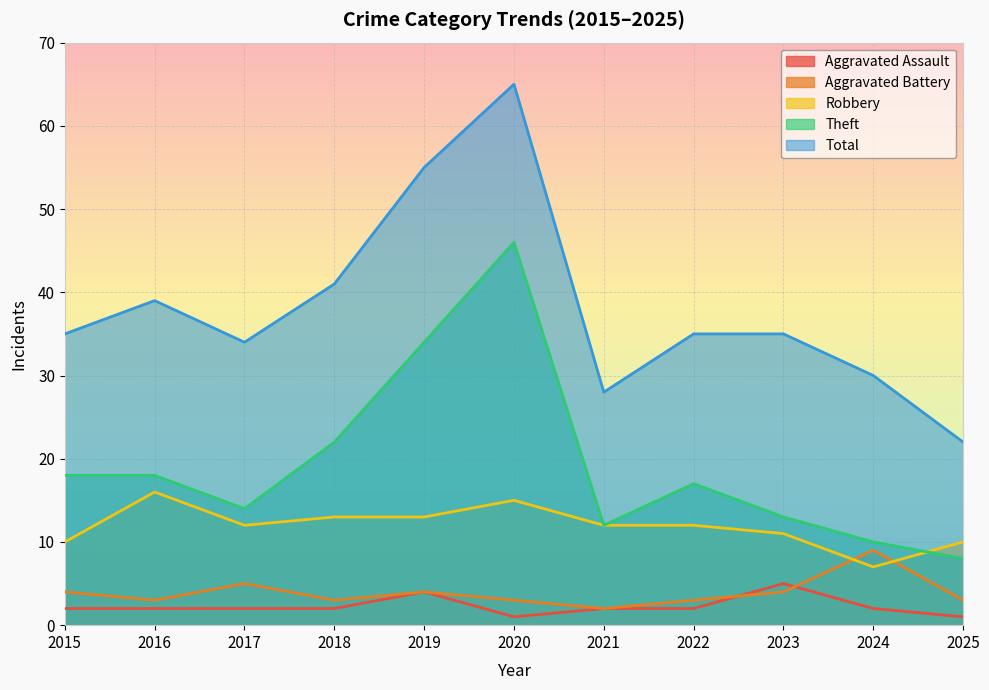

How many values in the Aggravated Assault series exceed 2?

2